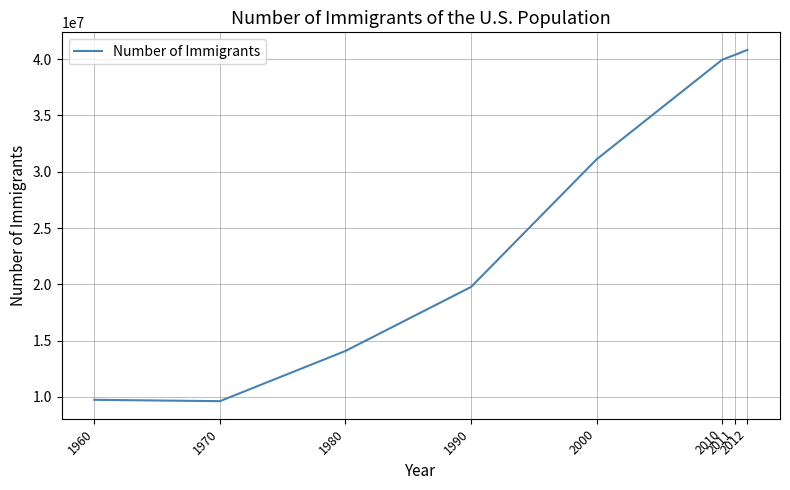

What is the difference between the second highest and second lowest values?

30639800